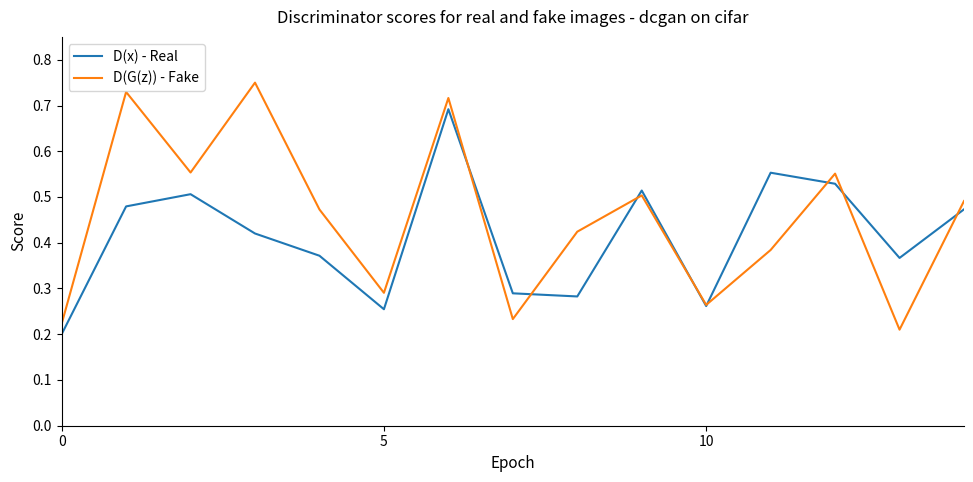

Which series has the largest range (max minus min)?

D(G(z)) - Fake